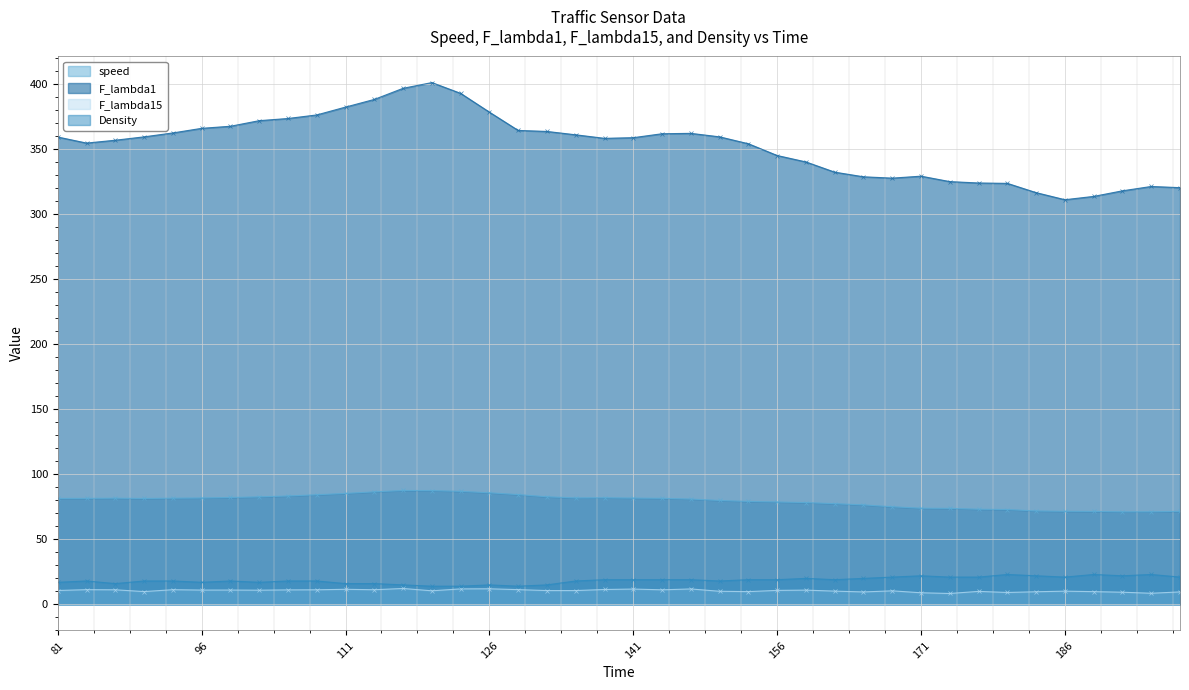

What is the average value of the speed series?

79.6